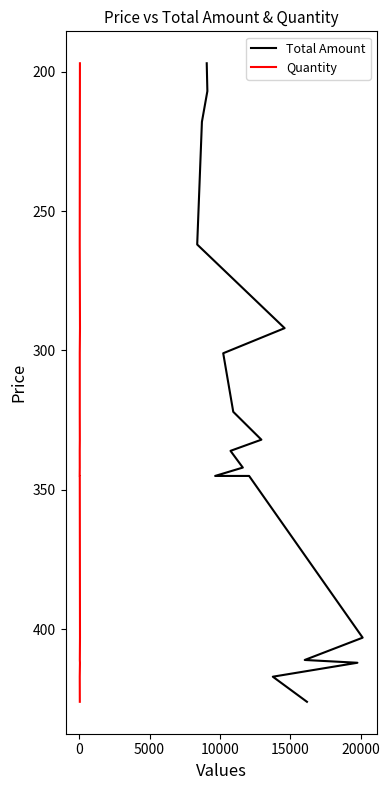

True or false: Quantity and Total Amount intersect in this chart.

False